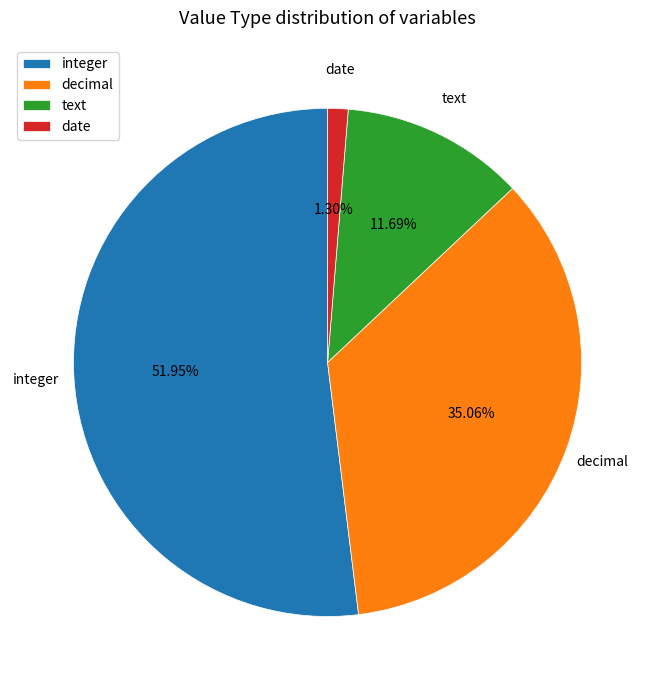

True or false: date accounts for 1% of the total.

True